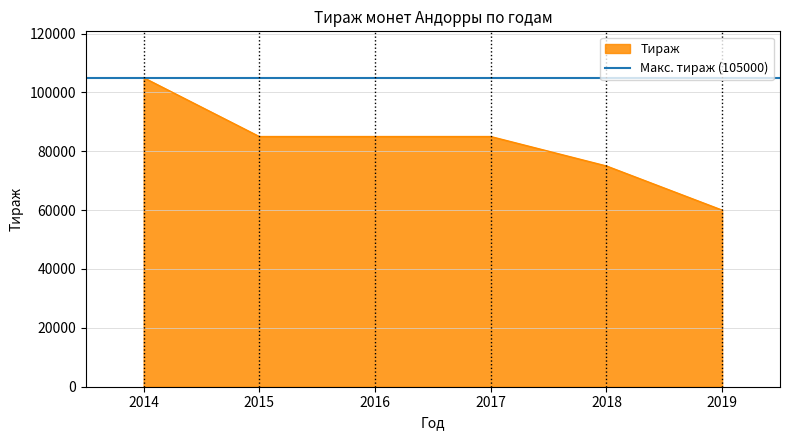

What is the change in value from 2018 to 2019?

-15000